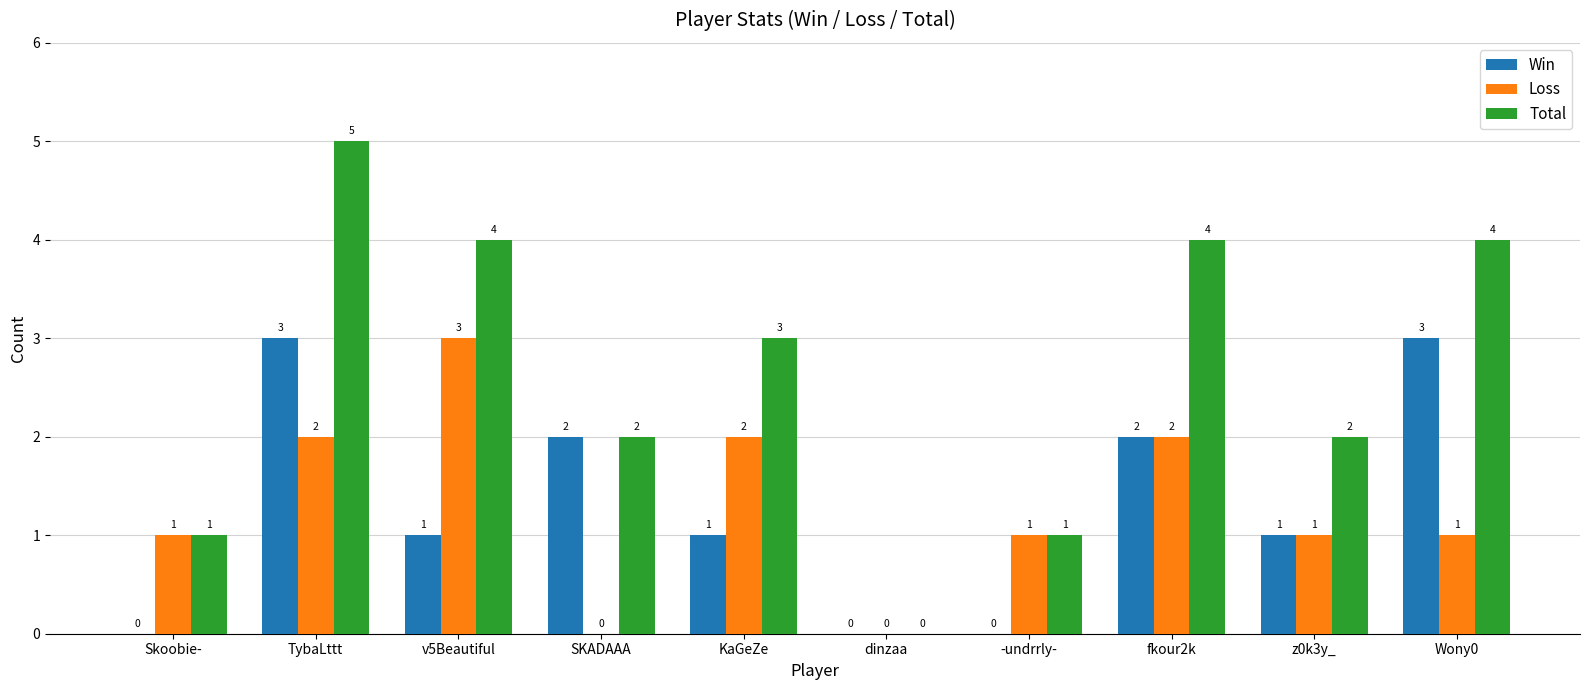

The value of Total at z0k3y_ is 1. True or false?

False